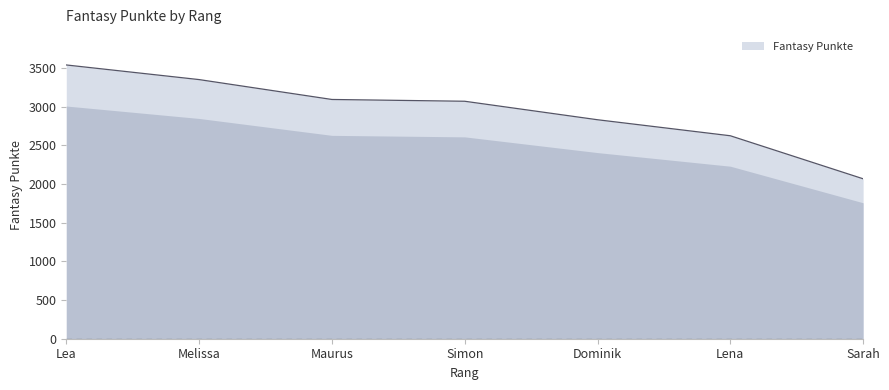

At which category does the chart reach its peak across all series?

Lea